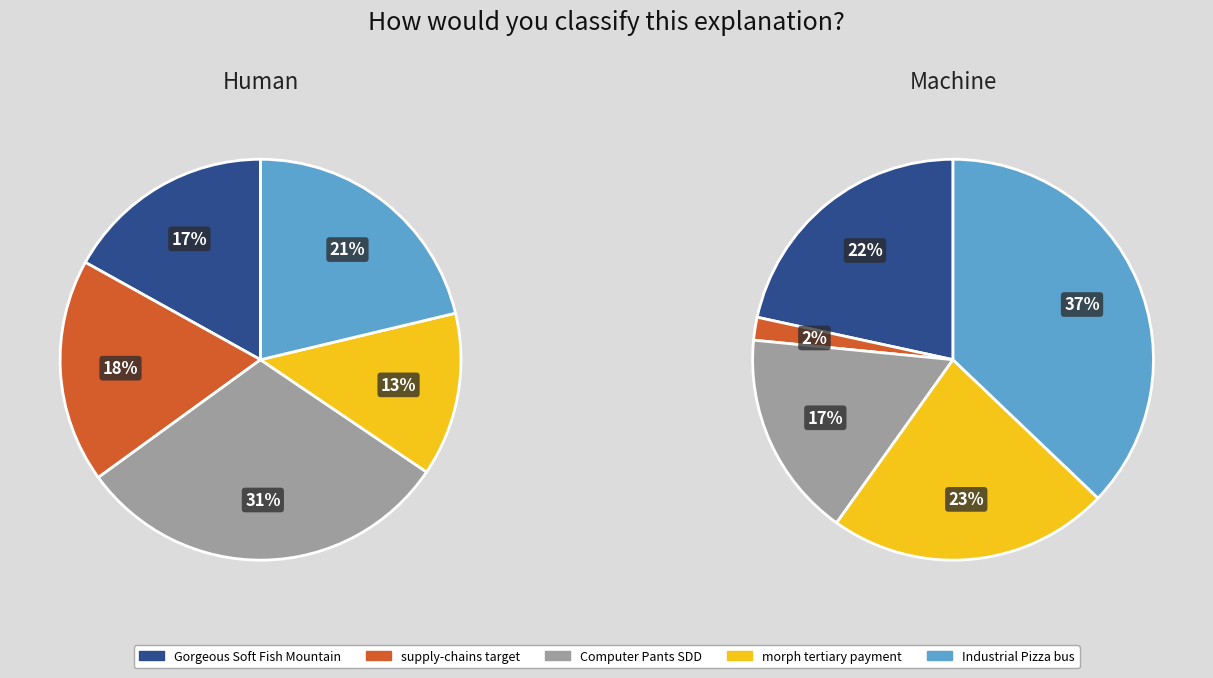

How many slices are in this pie chart?

10